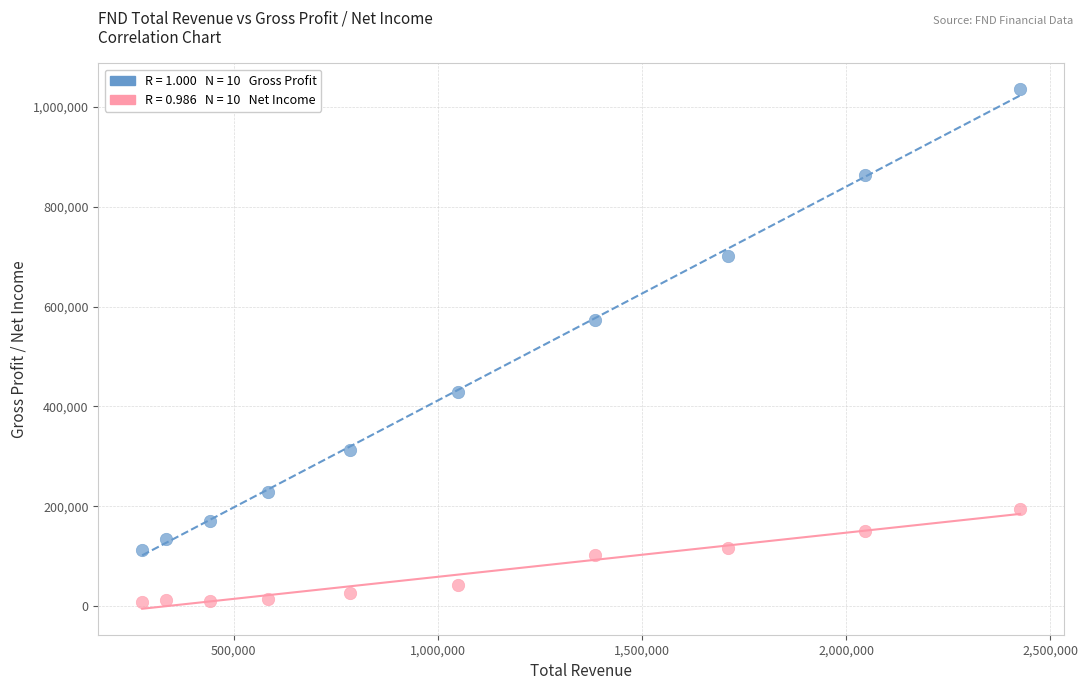

Across all series, what Y value is closest to 521200?

572600